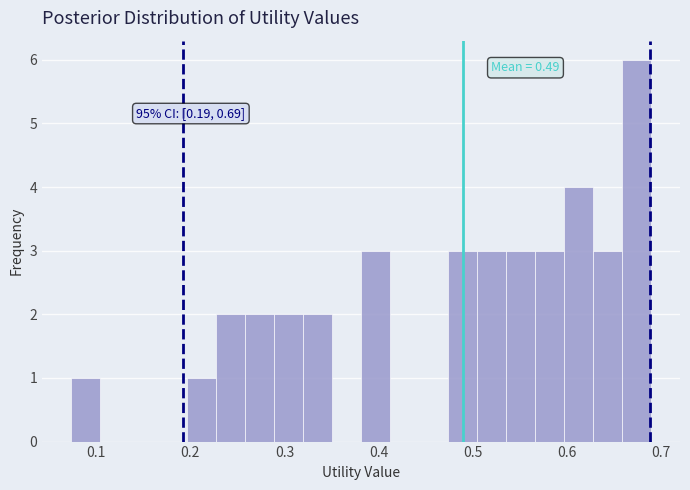

Around what value on the x-axis is the tallest bar? Give the approximate position of its centre, as read against the axis.

0.67